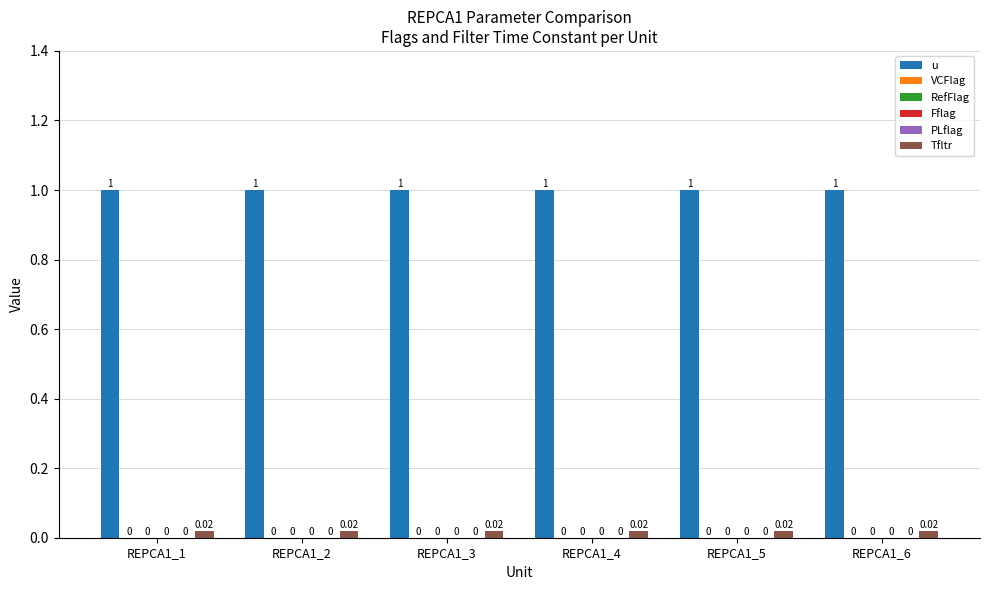

Reading left to right, what are all the values shown in this chart?

u: REPCA1_1=1.0	REPCA1_2=1.0	REPCA1_3=1.0	REPCA1_4=1.0	REPCA1_5=1.0	REPCA1_6=1.0
VCFlag: REPCA1_1=0.0	REPCA1_2=0.0	REPCA1_3=0.0	REPCA1_4=0.0	REPCA1_5=0.0	REPCA1_6=0.0
RefFlag: REPCA1_1=0.0	REPCA1_2=0.0	REPCA1_3=0.0	REPCA1_4=0.0	REPCA1_5=0.0	REPCA1_6=0.0
Fflag: REPCA1_1=0.0	REPCA1_2=0.0	REPCA1_3=0.0	REPCA1_4=0.0	REPCA1_5=0.0	REPCA1_6=0.0
PLflag: REPCA1_1=0.0	REPCA1_2=0.0	REPCA1_3=0.0	REPCA1_4=0.0	REPCA1_5=0.0	REPCA1_6=0.0
Tfltr: REPCA1_1=0.0	REPCA1_2=0.0	REPCA1_3=0.0	REPCA1_4=0.0	REPCA1_5=0.0	REPCA1_6=0.0